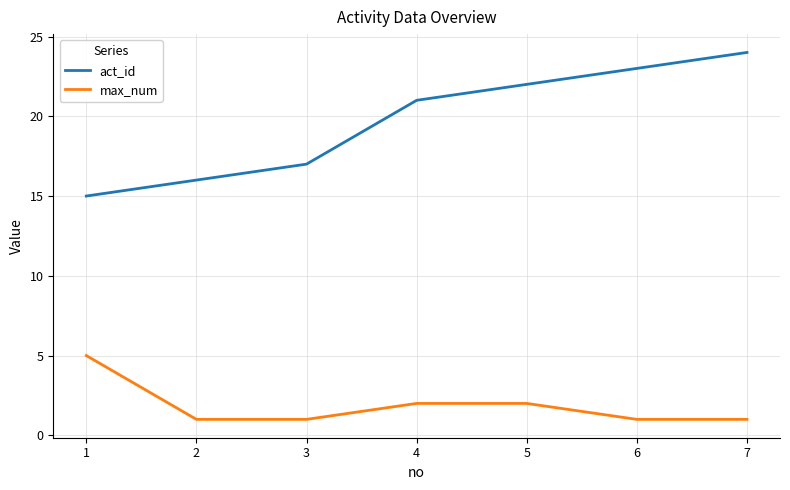

What is the sum of all act_id values?

138